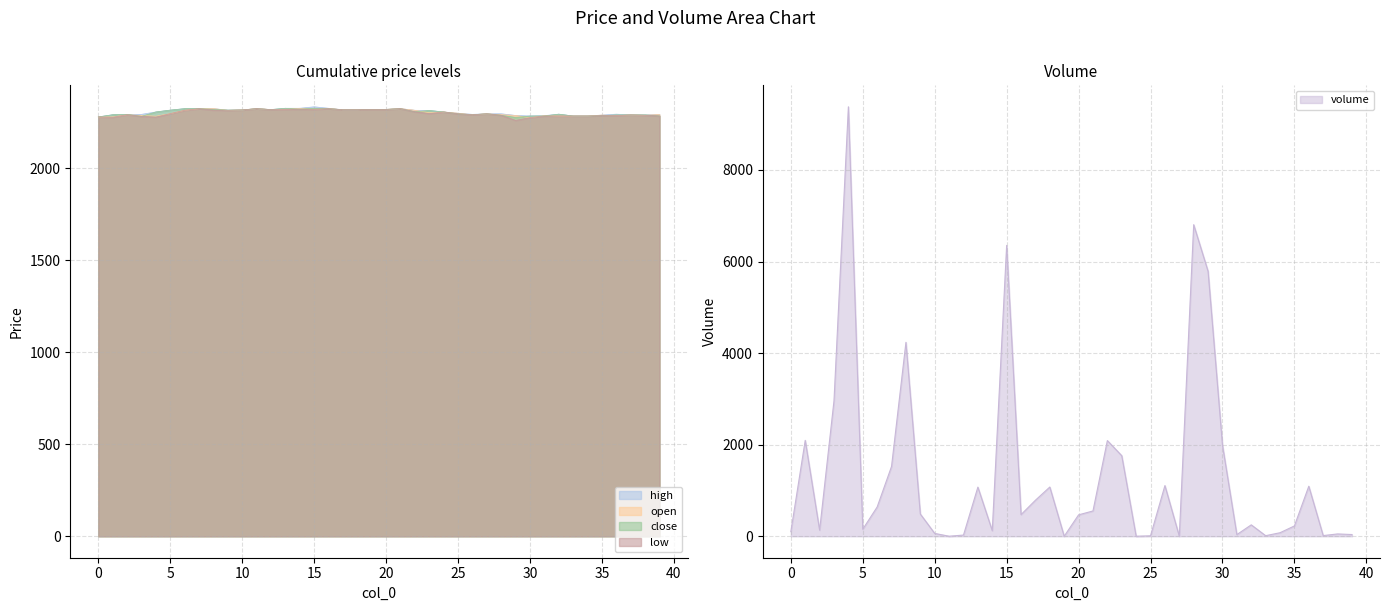

How many interior local valleys does the close series have?

7